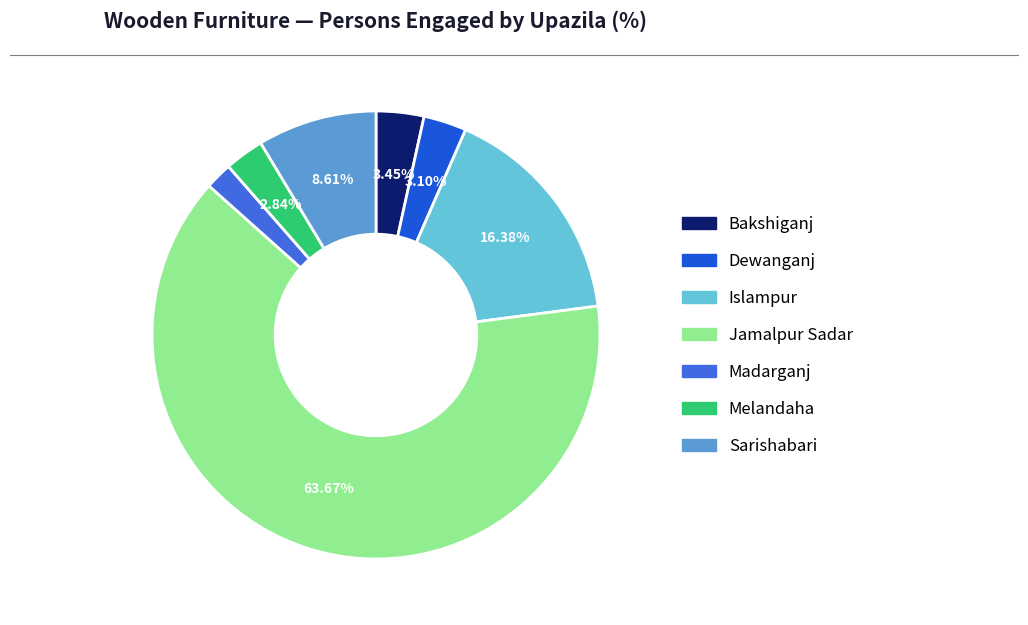

Is there a majority slice in this chart?

Yes